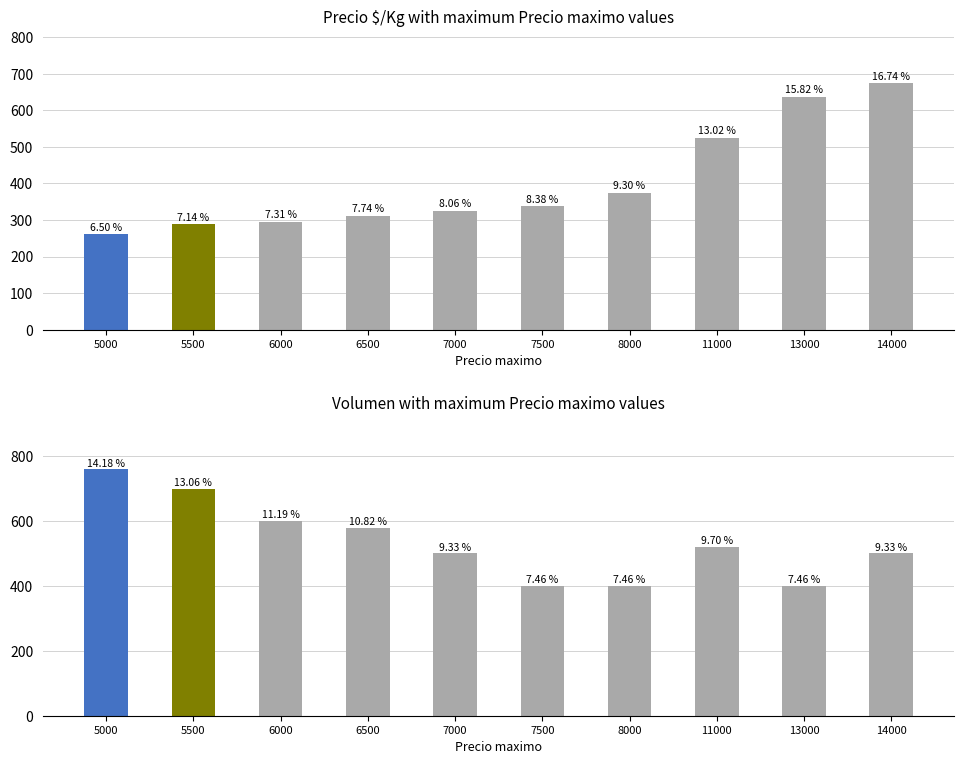

List the series in order of their peak value, lowest first.

Precio $/Kg, Volumen